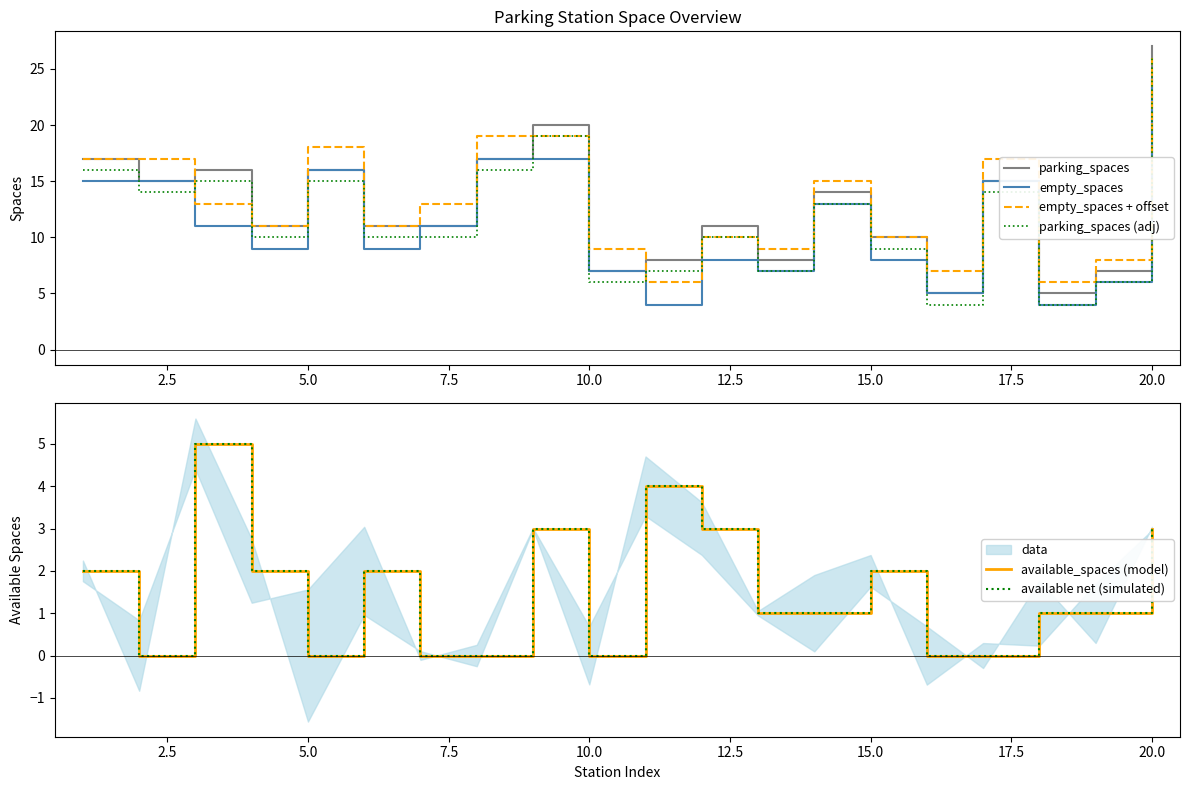

What are all the series names shown in the legend?

parking_spaces, empty_spaces, empty_spaces + offset, parking_spaces (adj), available_spaces (model), available net (simulated)